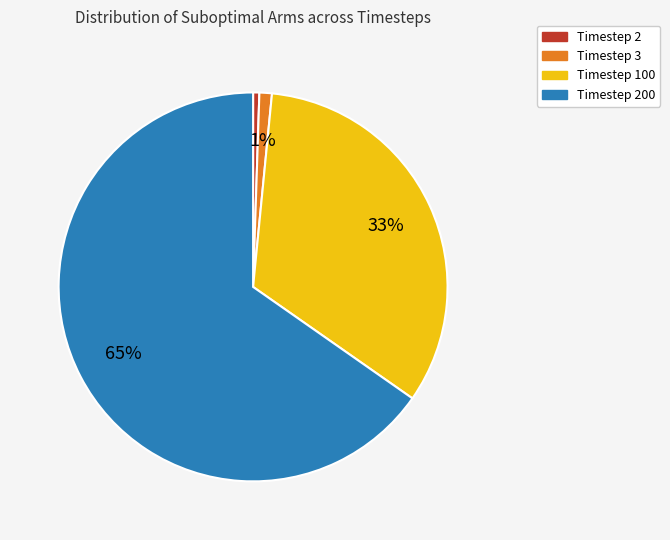

How many slices are in this pie chart?

4